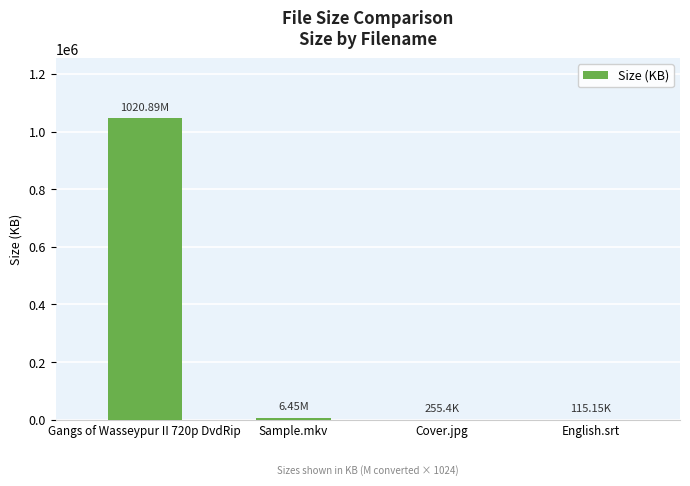

What is the difference between the values at Cover.jpg and Gangs of Wasseypur II 720p DvdRip?

1045136.0